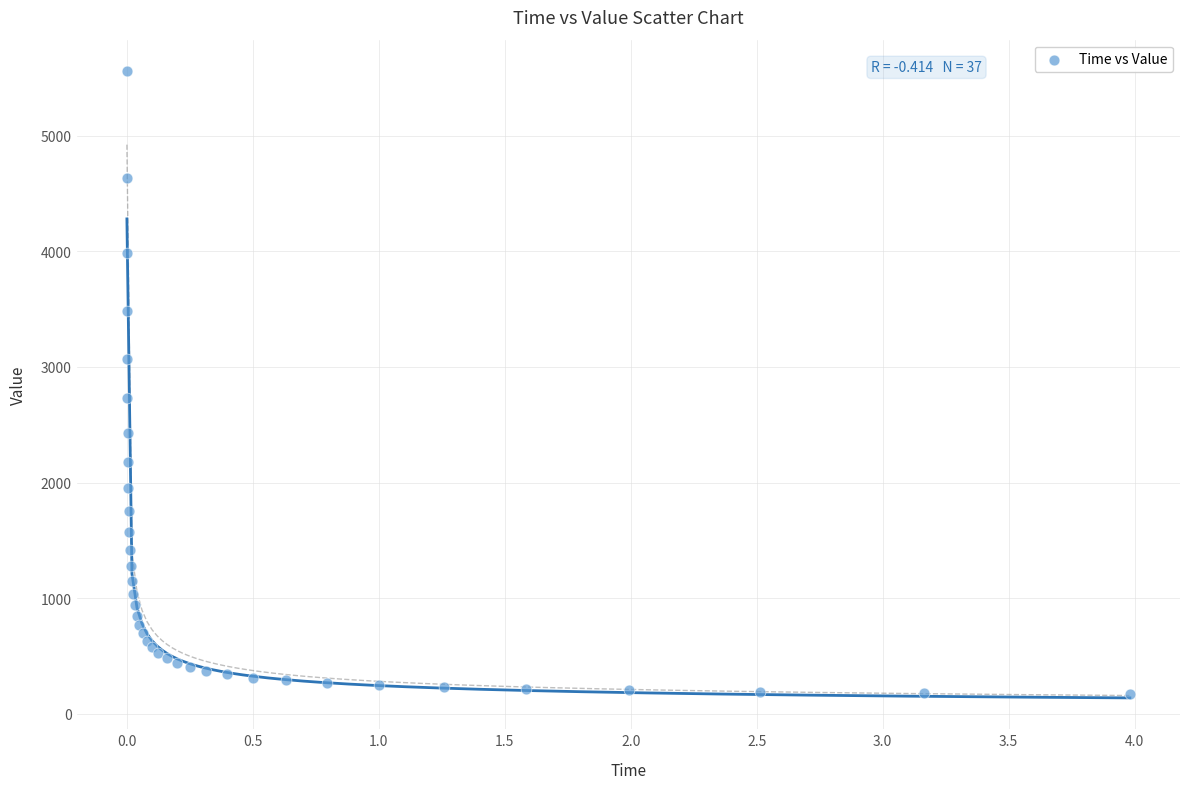

What Y value in the scatter plot is closest to 2863?

2727.1